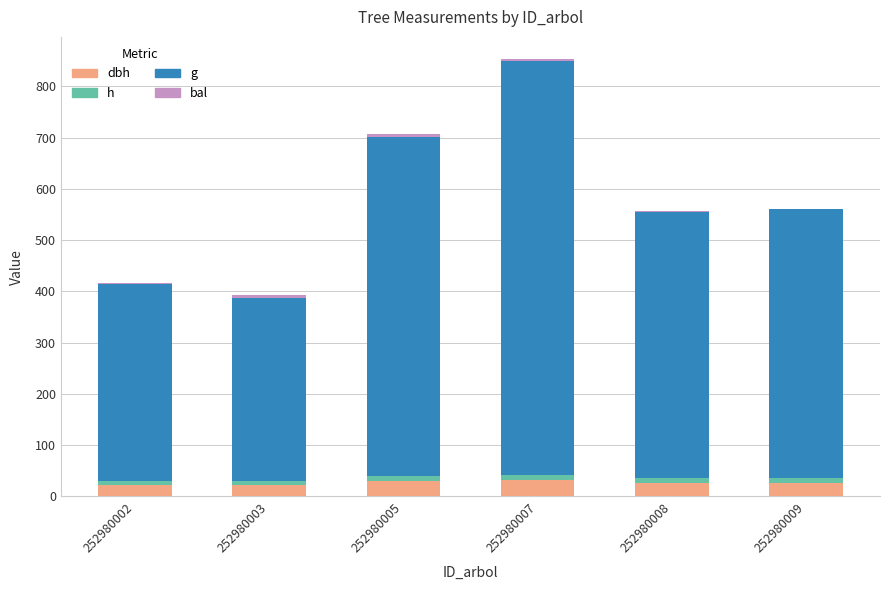

At which category is the sum across all series the highest?

252980007